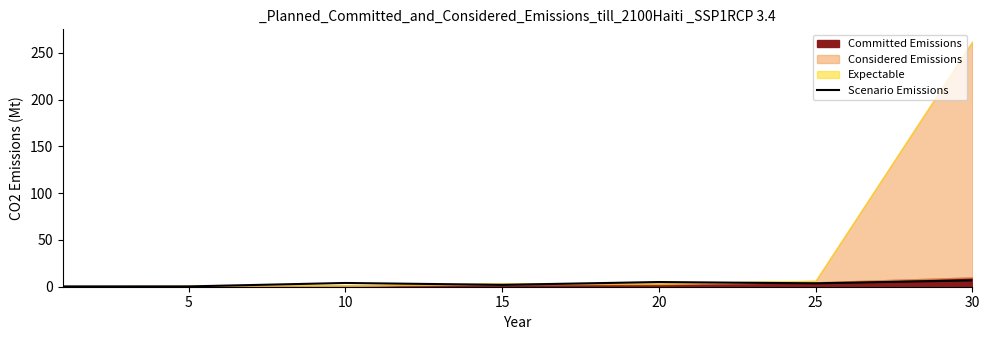

What is the value of the 1st point from the left?

0.4